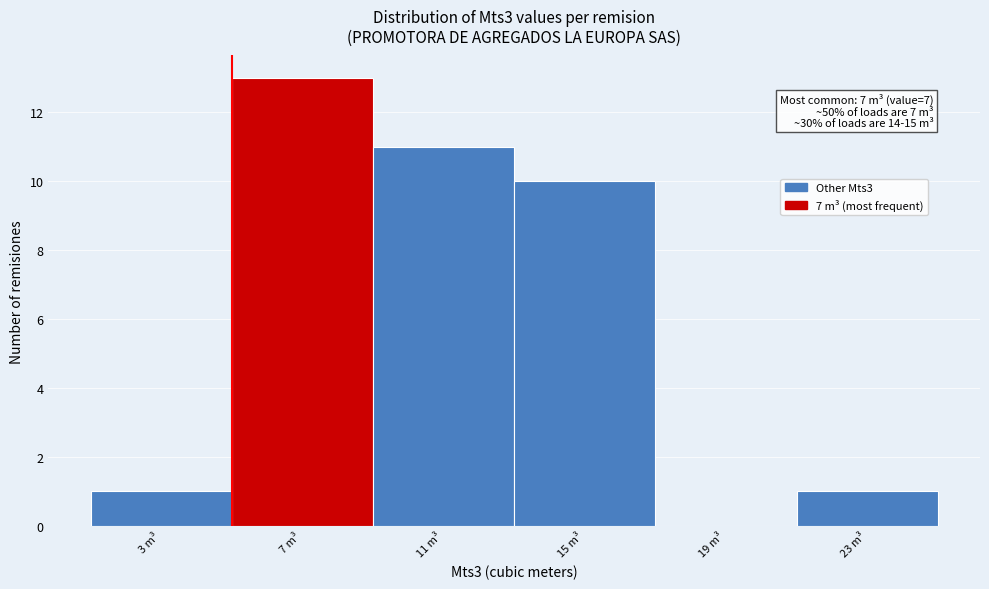

Reading right to left, extract all data points from this chart.

23 m³=1	19 m³=0	15 m³=10	11 m³=11	7 m³=13	3 m³=1